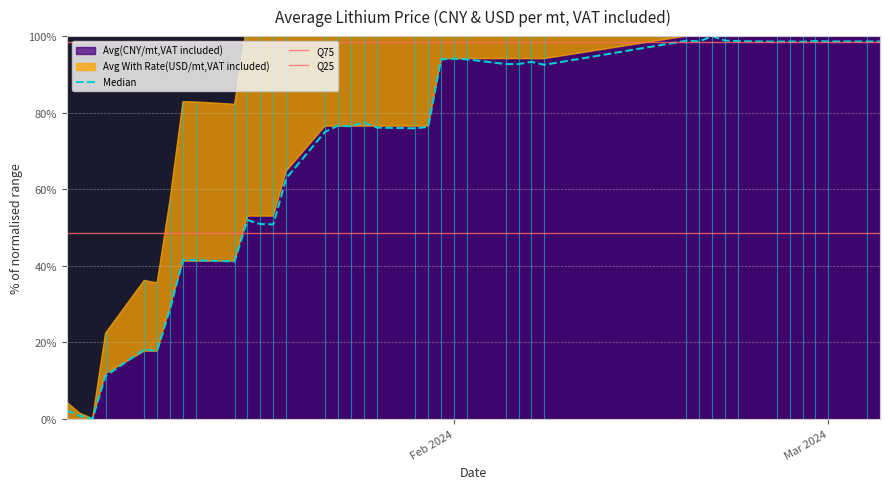

The chart shows a value of 51.9 at 2024-01-16. True or false?

True